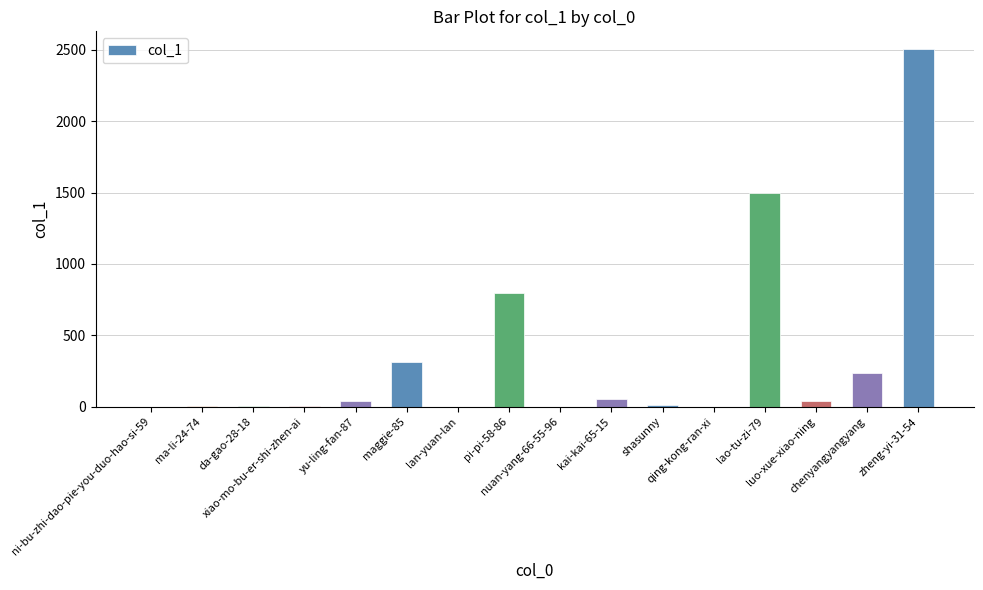

What is the sum of all values?

5501